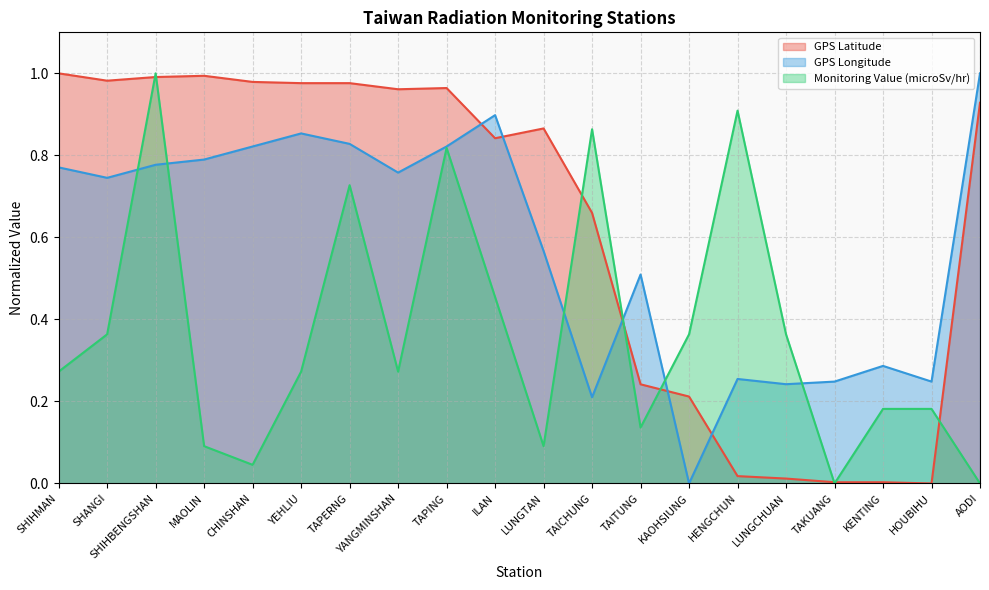

The GPS Latitude series shows 1.3 at TAPERNG. True or false?

False